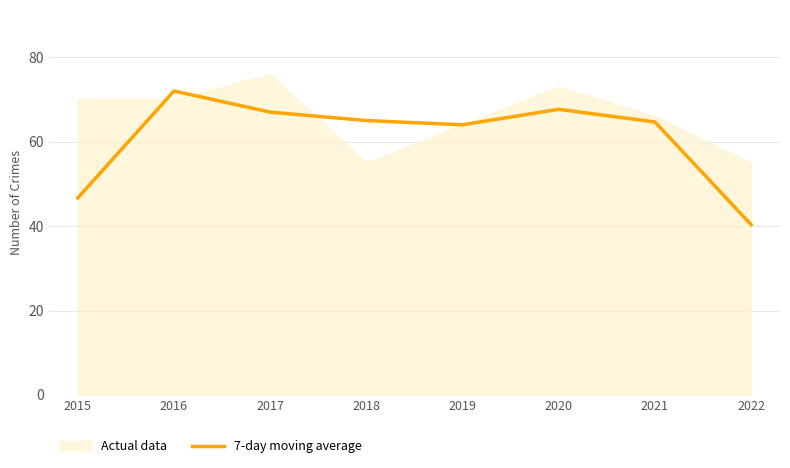

Which category has the lowest value across all series?

2022